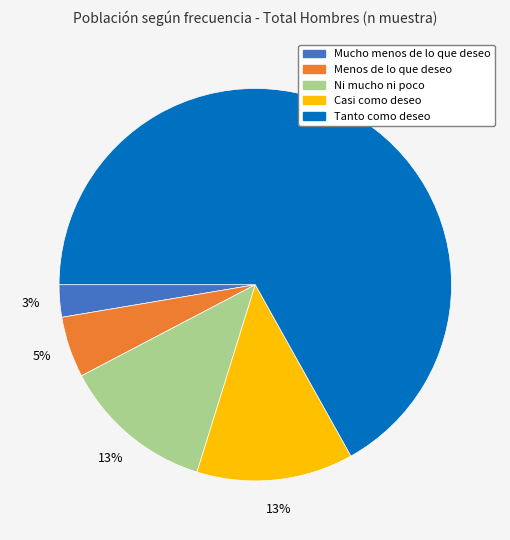

Is the sum of Menos de lo que deseo and Tanto como deseo greater than half?

Yes